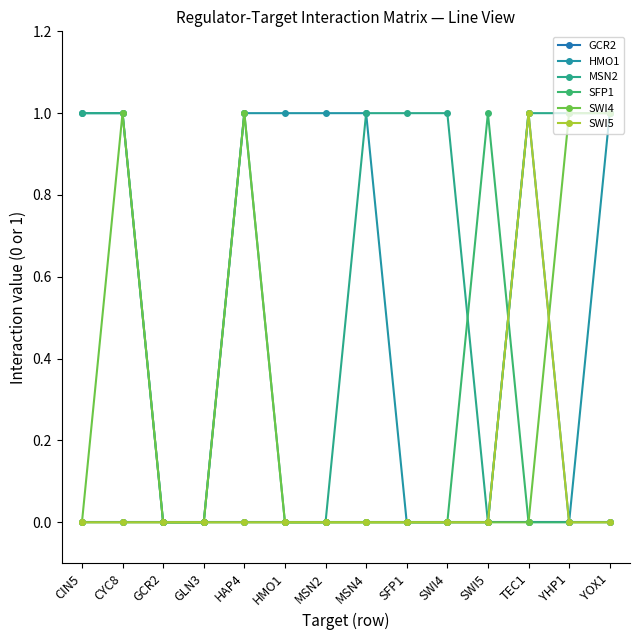

True or false: MSN2 has more than 0 interior local peaks.

True